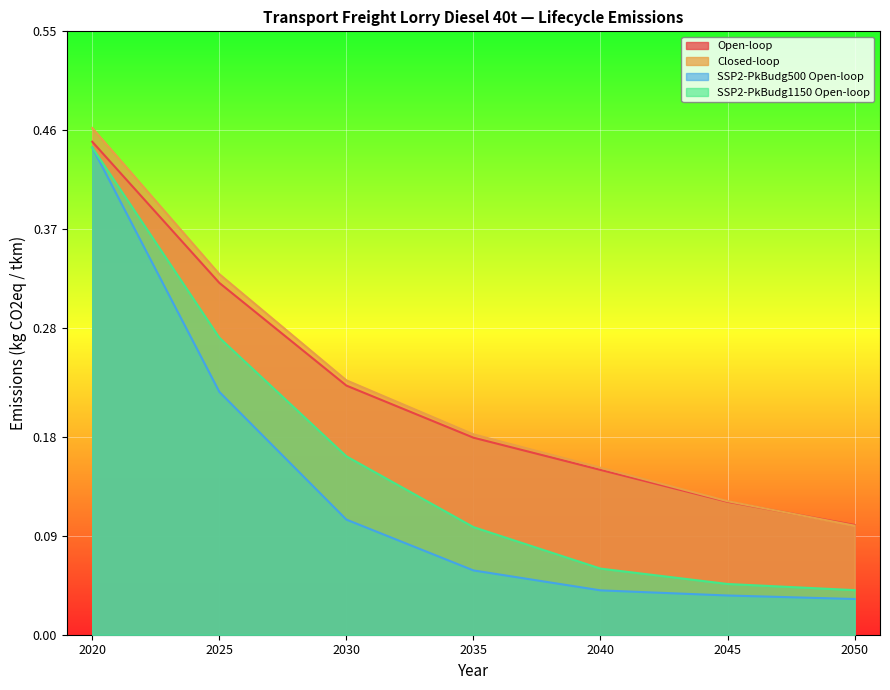

True or false: Open-loop has a value of 0.2 at 2030.

True